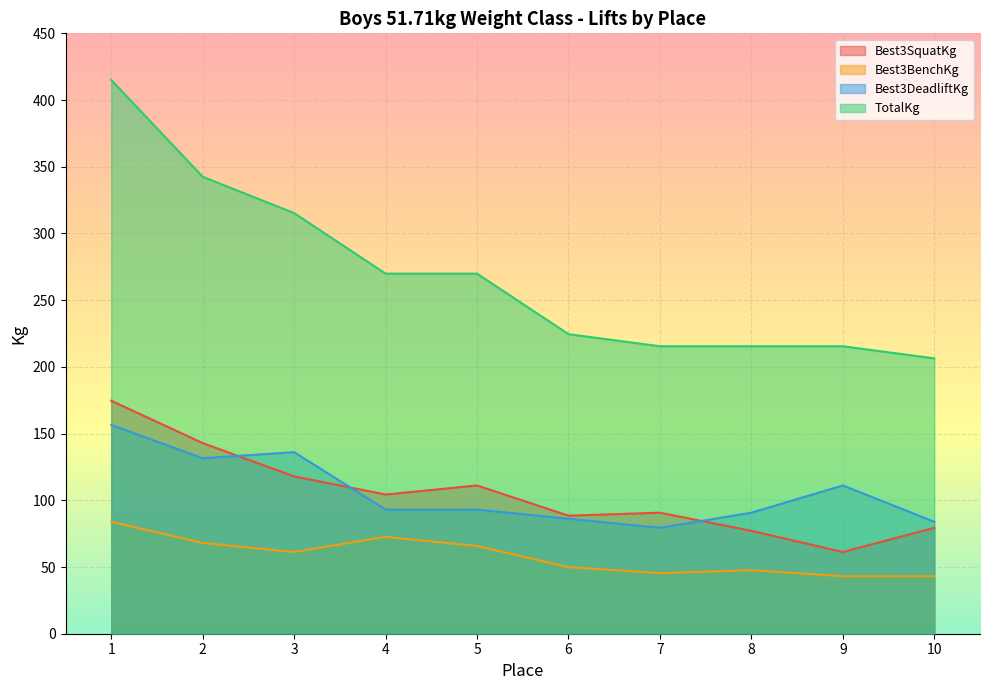

Reading left to right, extract all data points from this chart.

Best3SquatKg: 174.6	142.9	117.9	104.3	111.1	88.5	90.7	77.1	61.2	79.4
Best3BenchKg: 83.9	68.0	61.2	72.6	65.8	49.9	45.4	47.6	43.1	43.1
Best3DeadliftKg: 156.5	131.5	136.1	93.0	93.0	86.2	79.4	90.7	111.1	83.9
TotalKg: 415.0	342.5	315.2	269.9	269.9	224.5	215.5	215.5	215.5	206.4